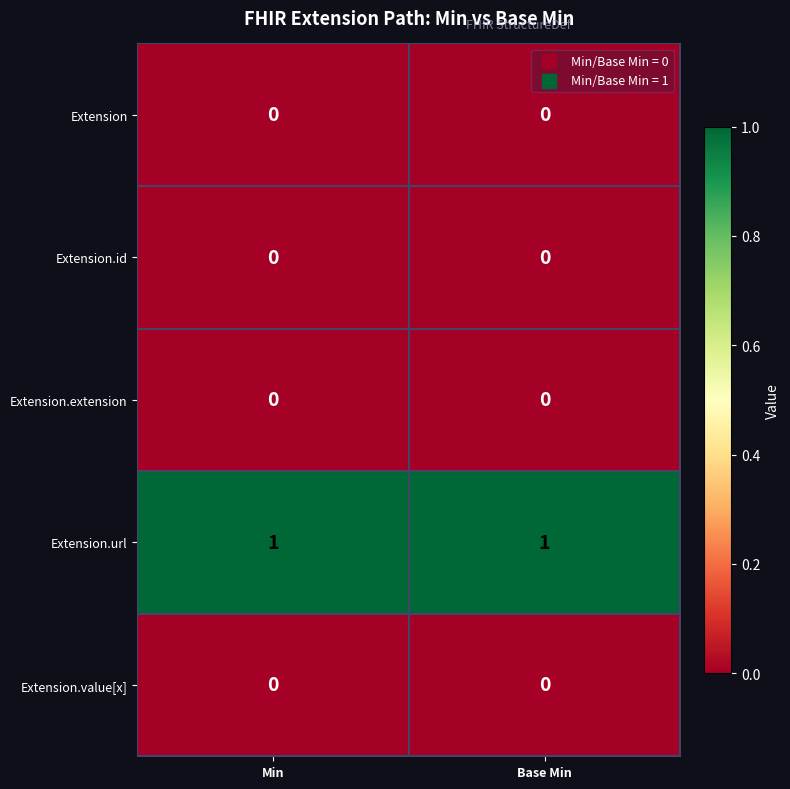

Is it true that Extension.extension equals 0 at Min?

True